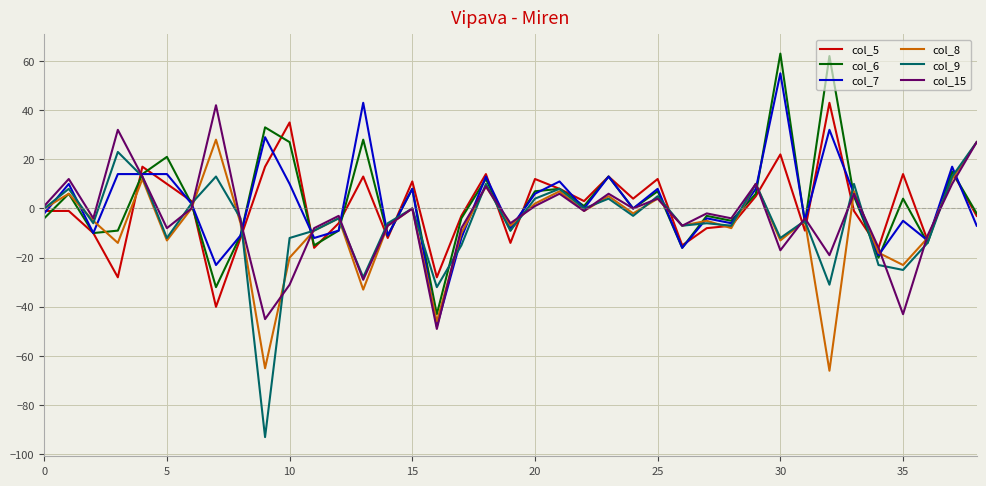

What is the smallest value displayed?

-93